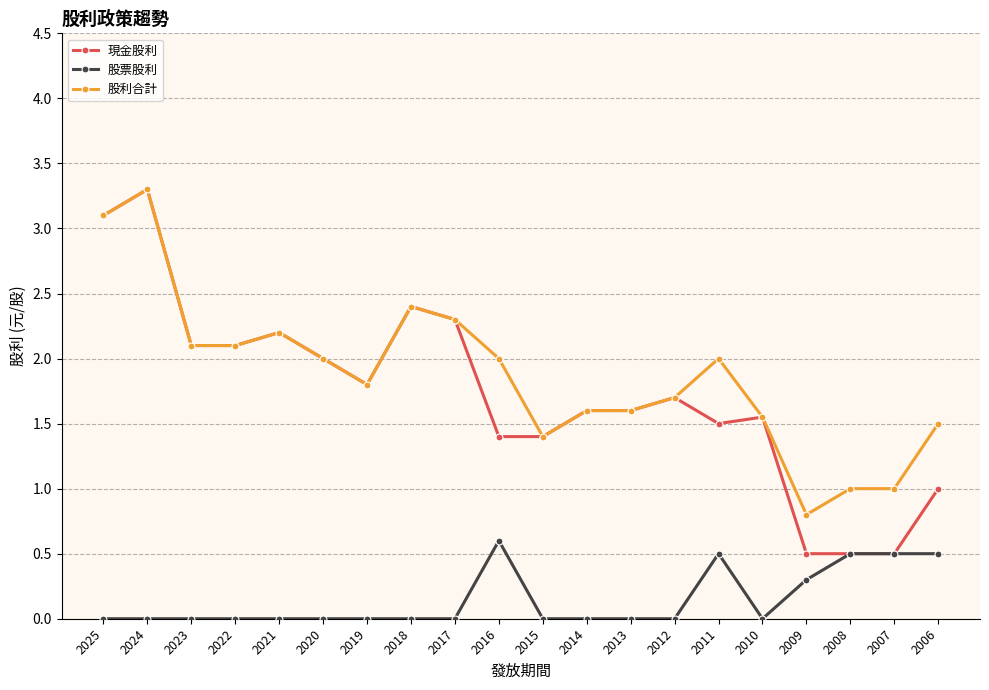

The 股票股利 series shows -0.4 at 2017. True or false?

False